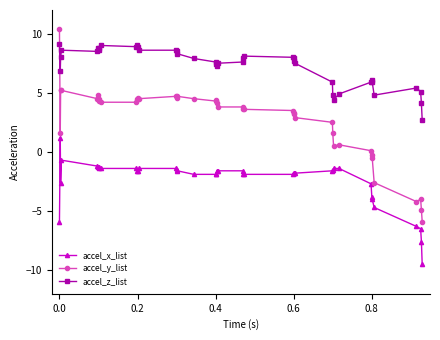

How many lines are shown in the chart?

3